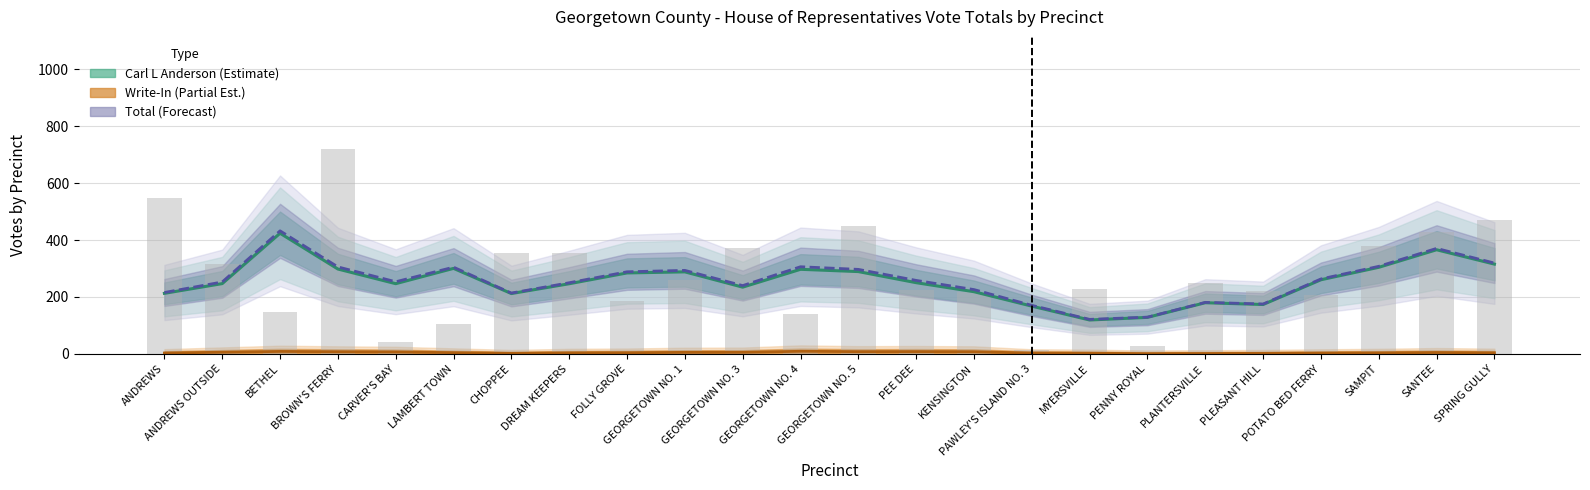

What is the average value of the Carl L Anderson Total Votes series?

272